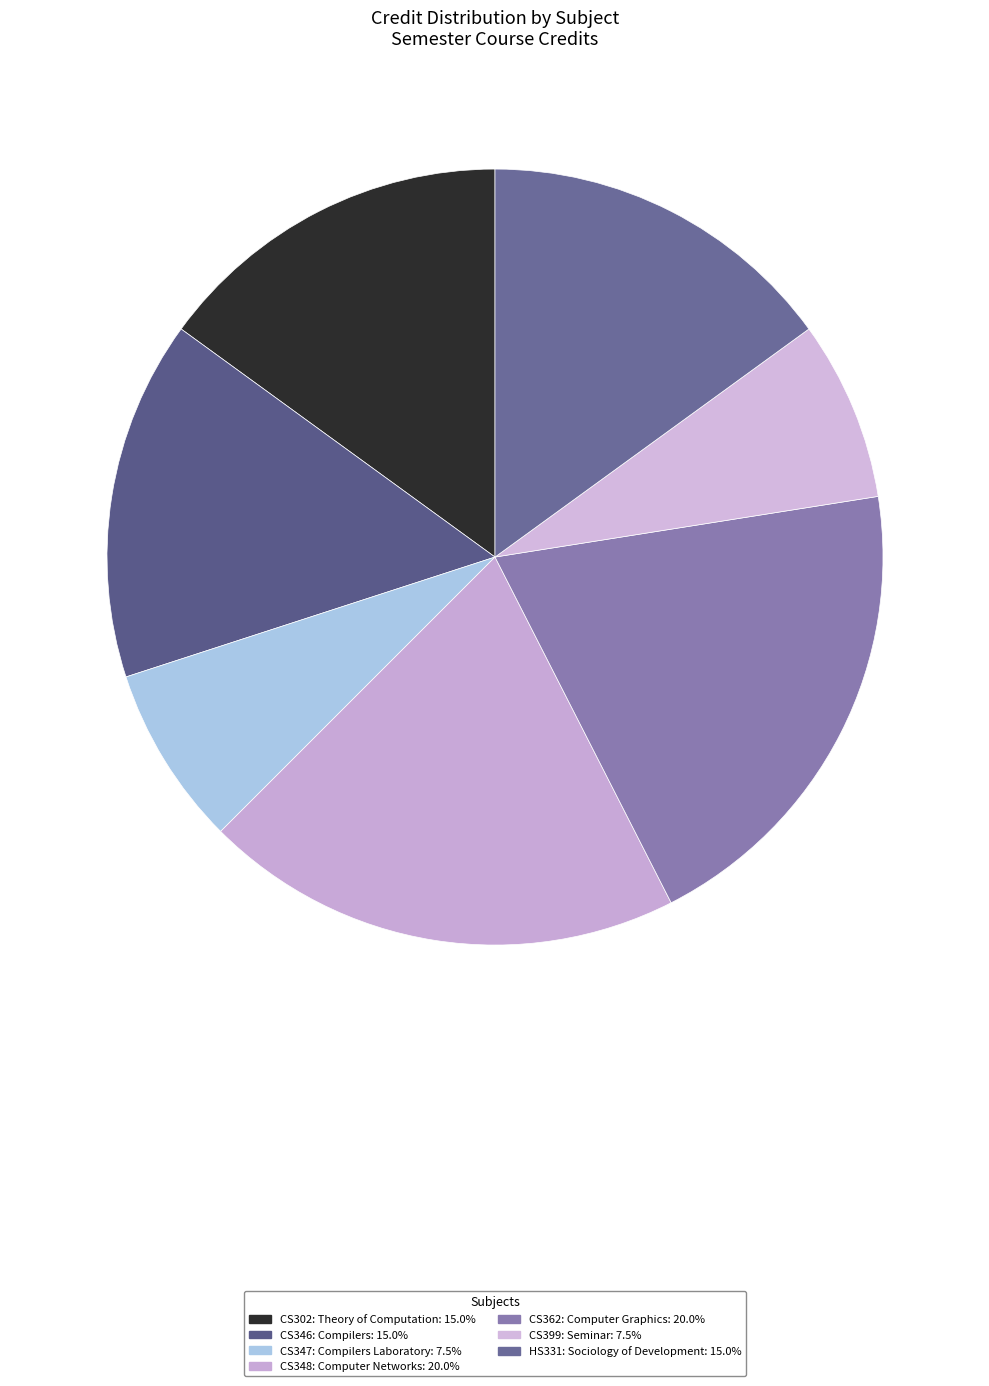

Is it true that CS348: Computer Networks is 20% of the pie?

True